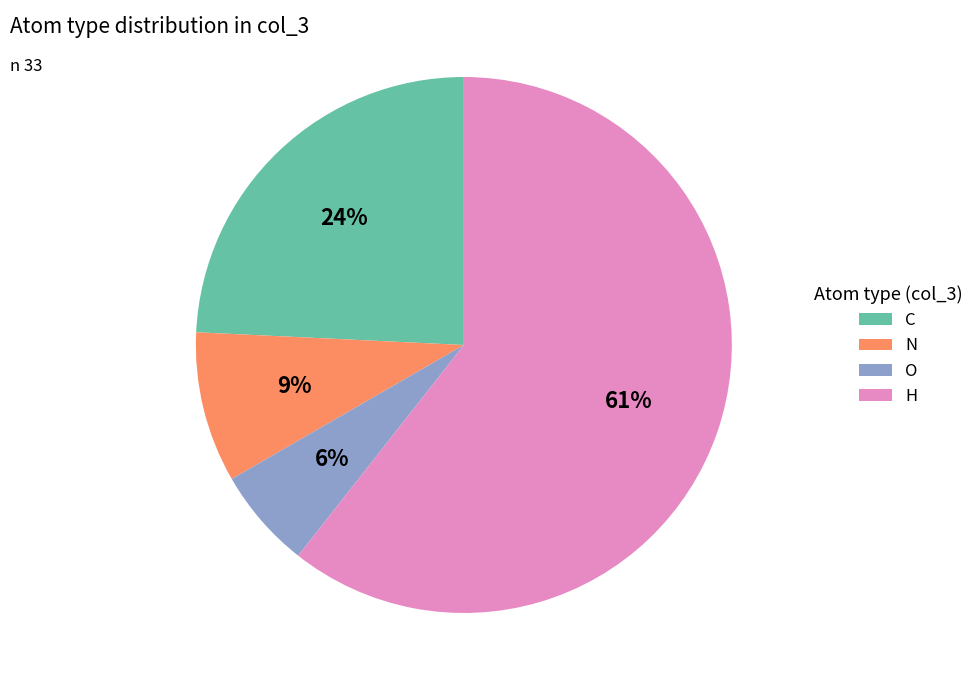

Rank the categories by value from highest to lowest.

H, C, N, O